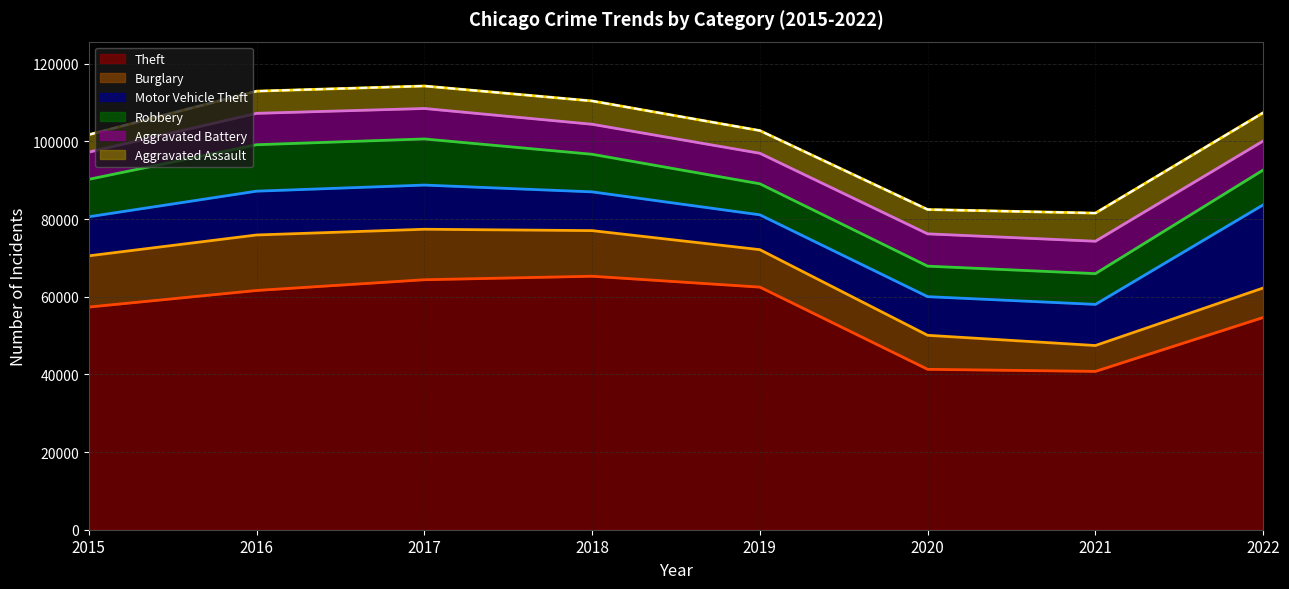

At which category is the sum across all series the highest?

2017